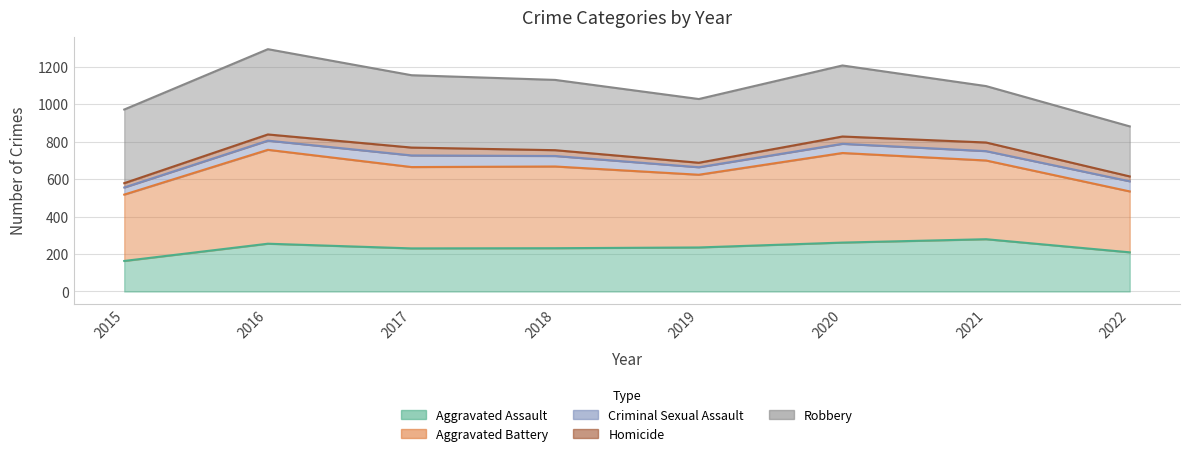

At which category is the sum across all series the highest?

2016